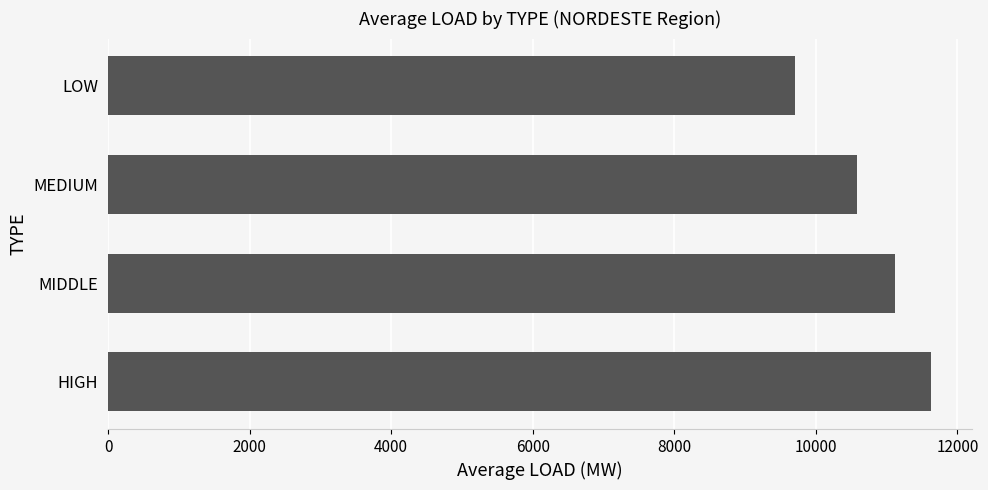

How many values exceed 11121?

2